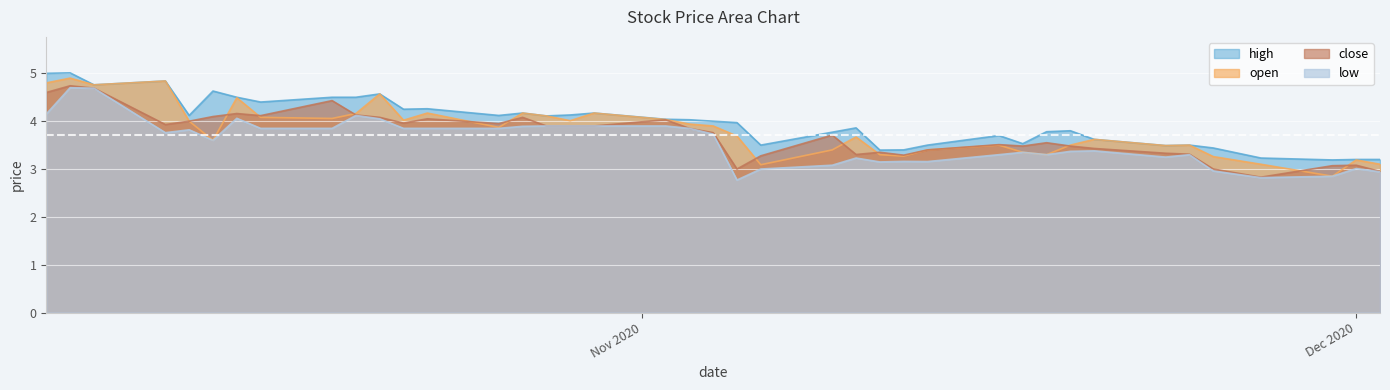

What is the greatest value displayed?

5.0